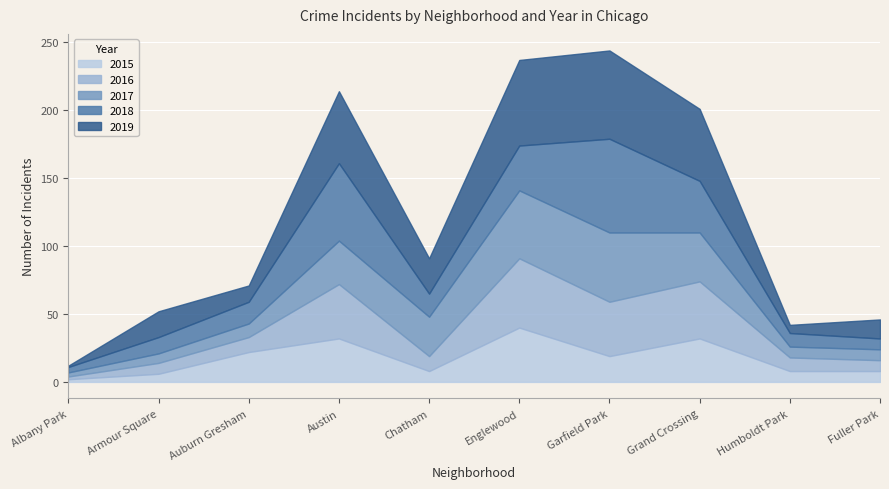

How many times do 2019 and 2017 cross each other?

5